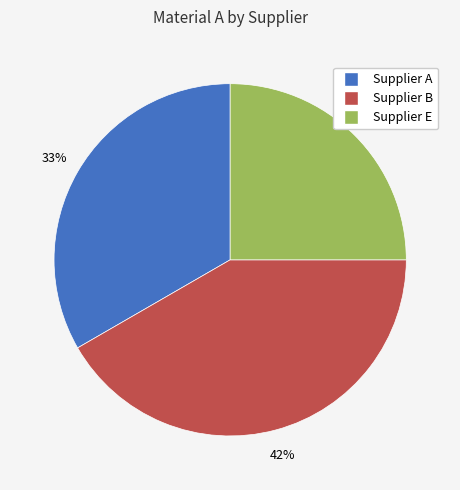

How many slices are in this pie chart?

3